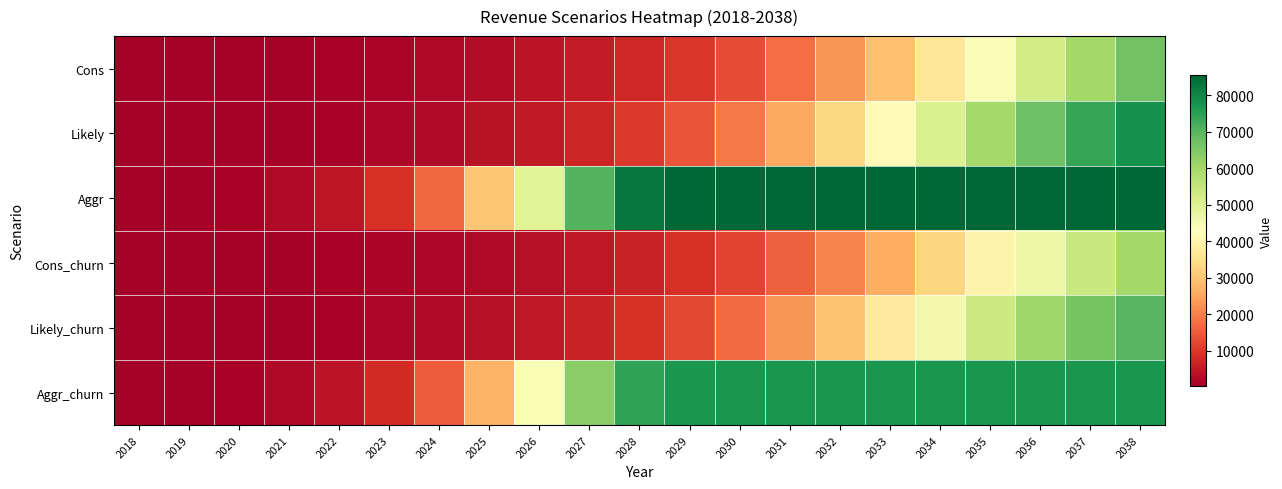

Reading left to right, list all the values displayed in this chart.

Cons: 2018=345.6	2019=460.8	2020=619.2	2021=838.8	2022=1144.8	2023=1566.0	2024=2138.4	2025=2926.8	2026=3992.4	2027=5432.4	2028=7358.4	2029=9903.6	2030=13219.2	2031=17456.4	2032=22719.6	2033=29044.8	2034=36313.2	2035=44233.2	2036=52326.0	2037=60026.4	2038=66812.4
Likely: 2018=345.6	2019=475.2	2020=658.8	2021=925.2	2022=1306.8	2023=1850.4	2024=2617.2	2025=3697.2	2026=5205.6	2027=7300.8	2028=10159.2	2029=13993.2	2030=19011.6	2031=25351.2	2032=32997.6	2033=41688.0	2034=50853.6	2035=59695.2	2036=67428.0	2037=73551.6	2038=77968.8
Aggr: 2018=345.6	2019=644.4	2020=1231.2	2021=2379.6	2022=4622.4	2023=8902.8	2024=16776.0	2025=30142.8	2026=49536.0	2027=70261.2	2028=82702.8	2029=85366.8	2030=85489.2	2031=85510.8	2032=85521.6	2033=85528.8	2034=85532.4	2035=85532.4	2036=85536.0	2037=85536.0	2038=85536.0
Cons_churn: 2018=309.6	2019=414.0	2020=554.4	2021=752.4	2022=1029.6	2023=1407.6	2024=1922.4	2025=2631.6	2026=3592.8	2027=4888.8	2028=6620.4	2029=8910.0	2030=11894.4	2031=15710.4	2032=20444.4	2033=26139.6	2034=32680.8	2035=39808.8	2036=47091.6	2037=54021.6	2038=60130.8
Likely_churn: 2018=309.6	2019=424.8	2020=590.4	2021=831.6	2022=1173.6	2023=1663.2	2024=2354.4	2025=3326.4	2026=4683.6	2027=6570.0	2028=9140.4	2029=12592.8	2030=17107.2	2031=22813.2	2032=29696.4	2033=37519.2	2034=45766.8	2035=53722.8	2036=60685.2	2037=66193.2	2038=70171.2
Aggr_churn: 2018=309.6	2019=579.6	2020=1105.2	2021=2138.4	2022=4158.0	2023=8010.0	2024=15098.4	2025=27126.0	2026=44582.4	2027=63234.0	2028=74430.0	2029=76827.6	2030=76939.2	2031=76957.2	2032=76968.0	2033=76975.2	2034=76978.8	2035=76978.8	2036=76982.4	2037=76982.4	2038=76982.4